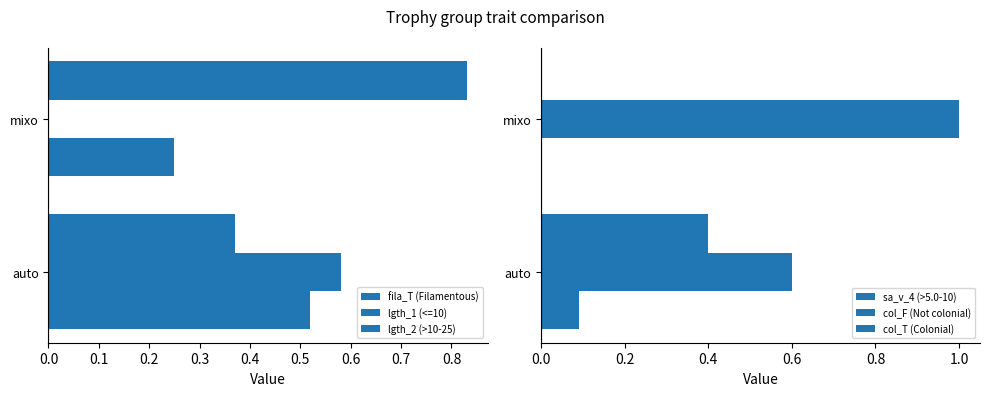

Between auto and mixo, which series saw the biggest shift?

lgth_1 (<=10)